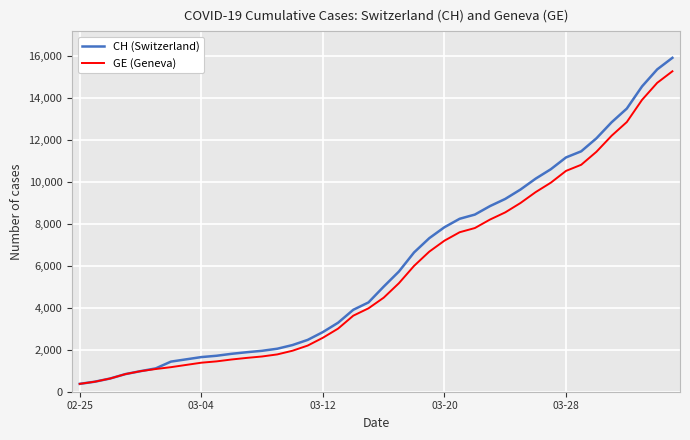

What is the minimum value shown in the chart?

375